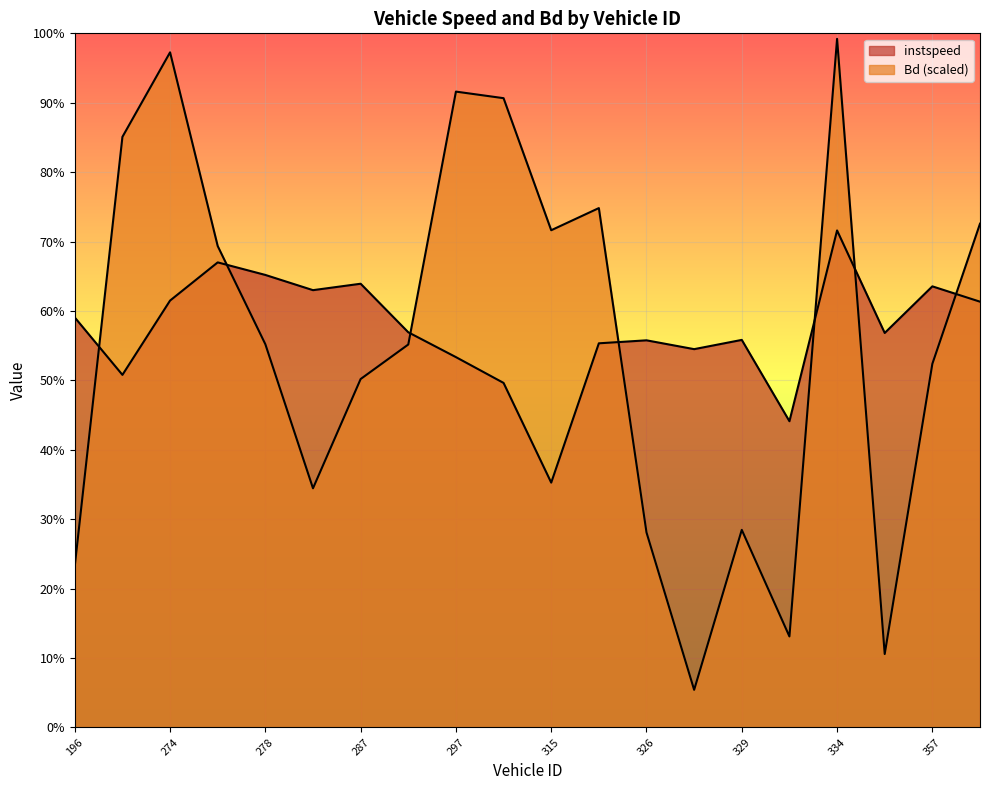

How many intersections are there between Bd and instspeed?

7